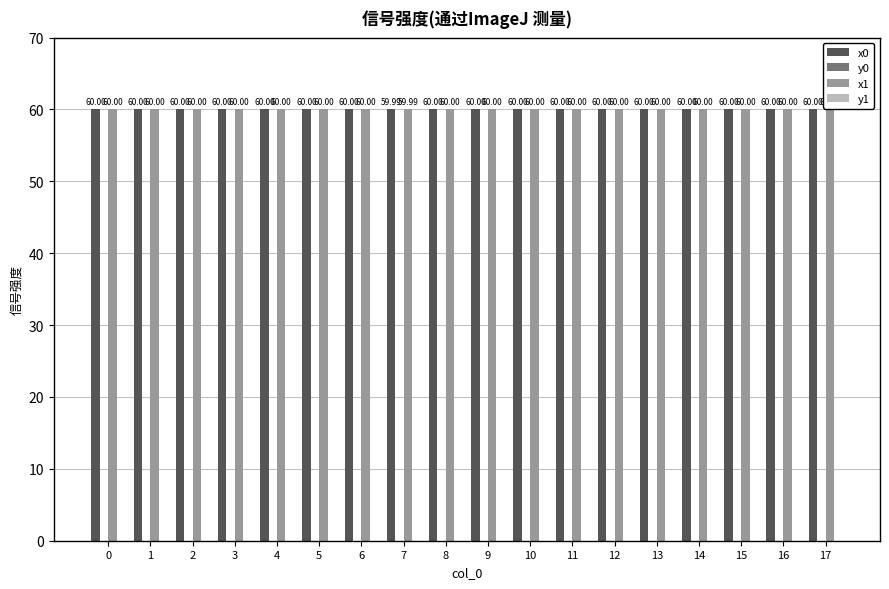

What is the total value across all series at 11?

120.0